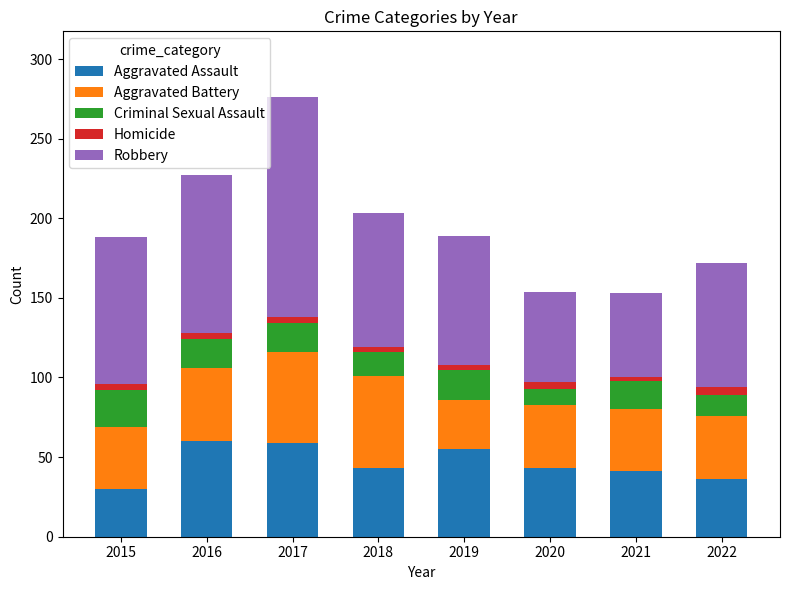

What is the difference between the second highest and minimum values in the Aggravated Assault series?

29